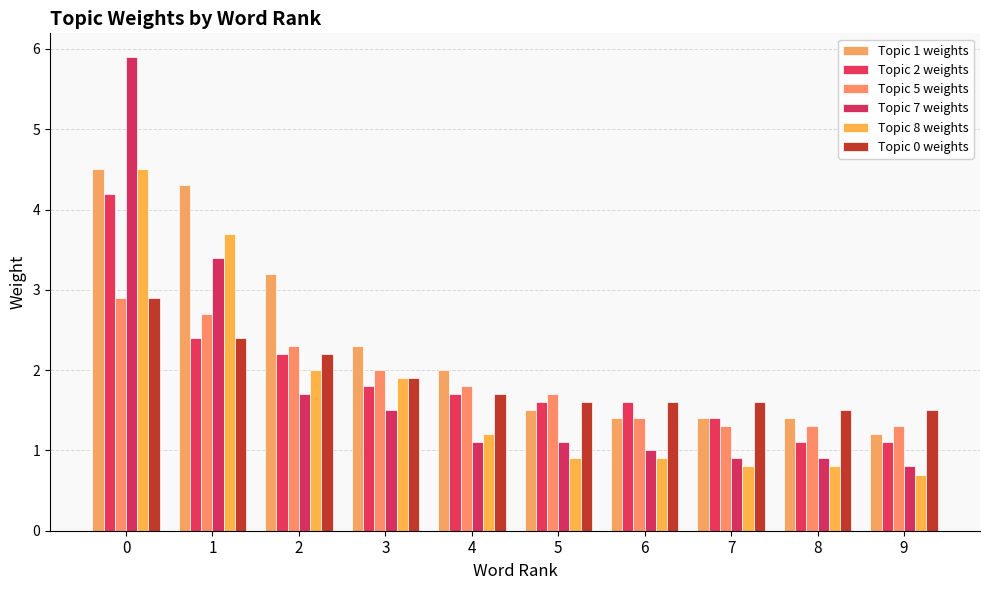

How many distinct data groups are displayed?

6